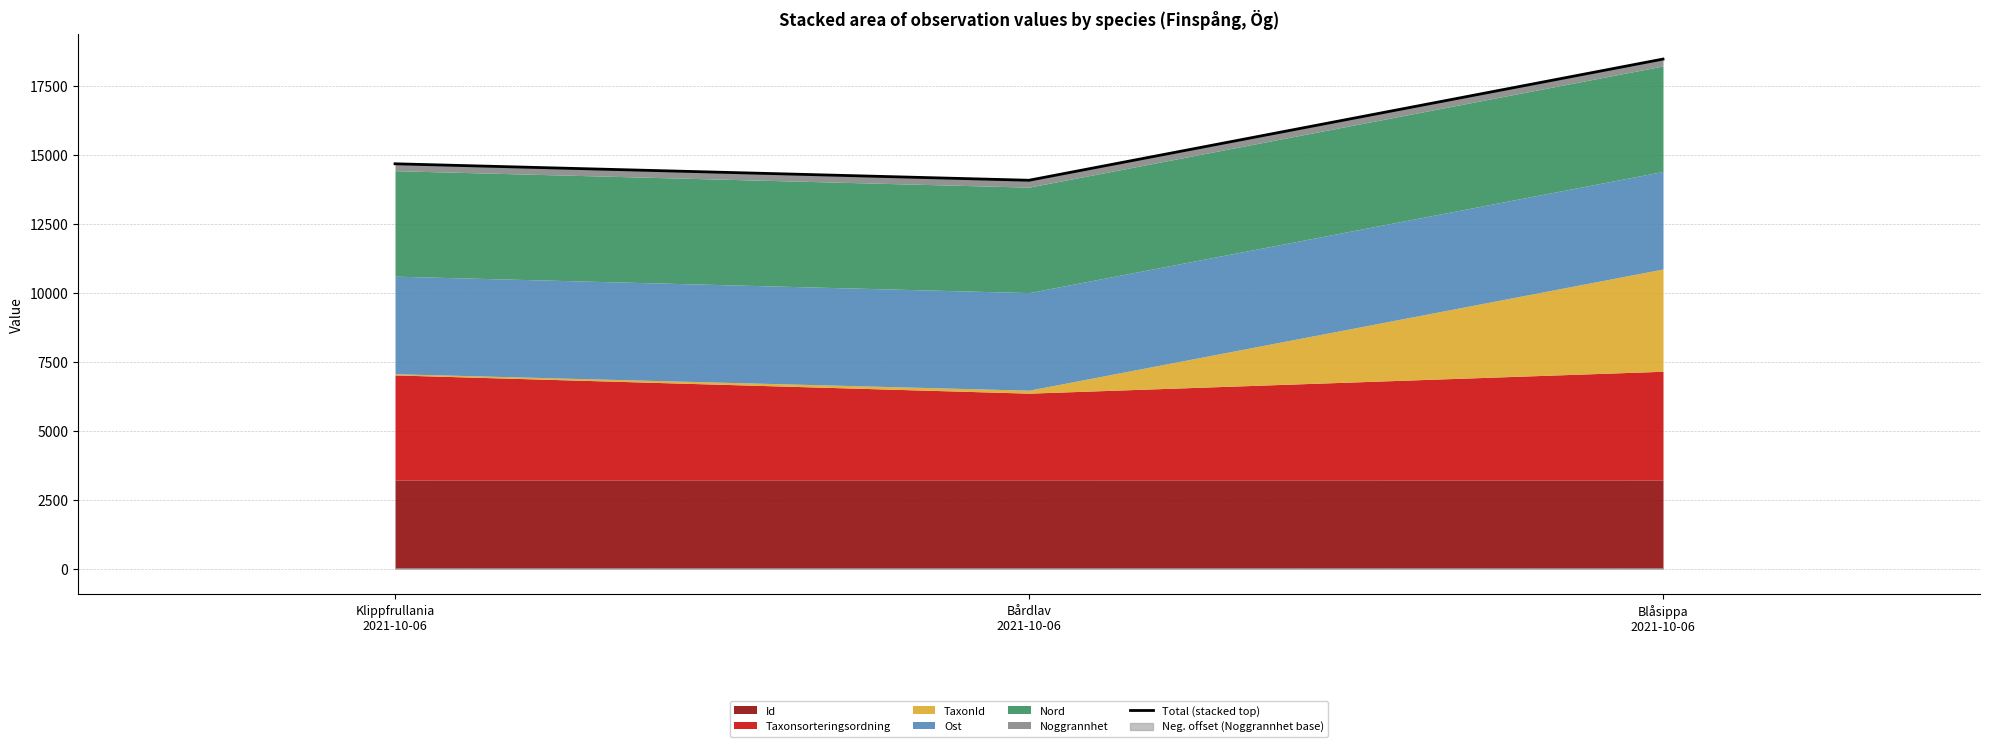

The value at Blåsippa
2021-10-06 is 18477.9. True or false?

True